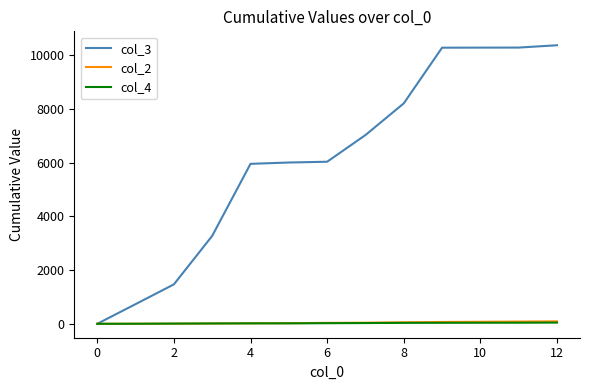

What is the average value of the col_3 series?

6144